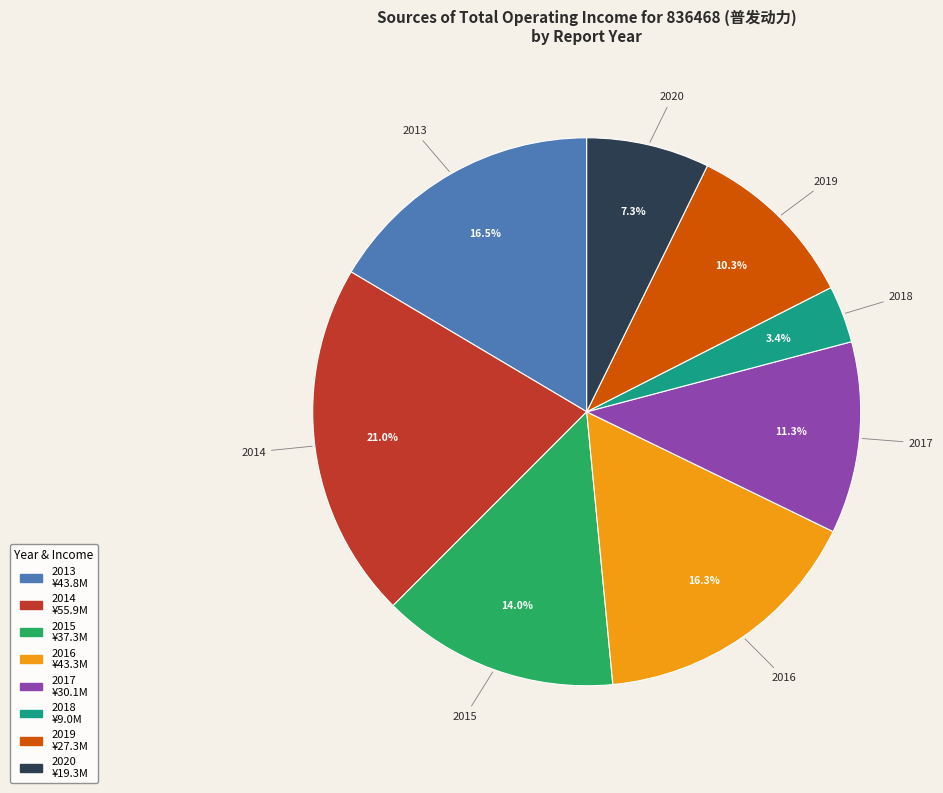

What portion of the pie excludes 2019?

89.7%